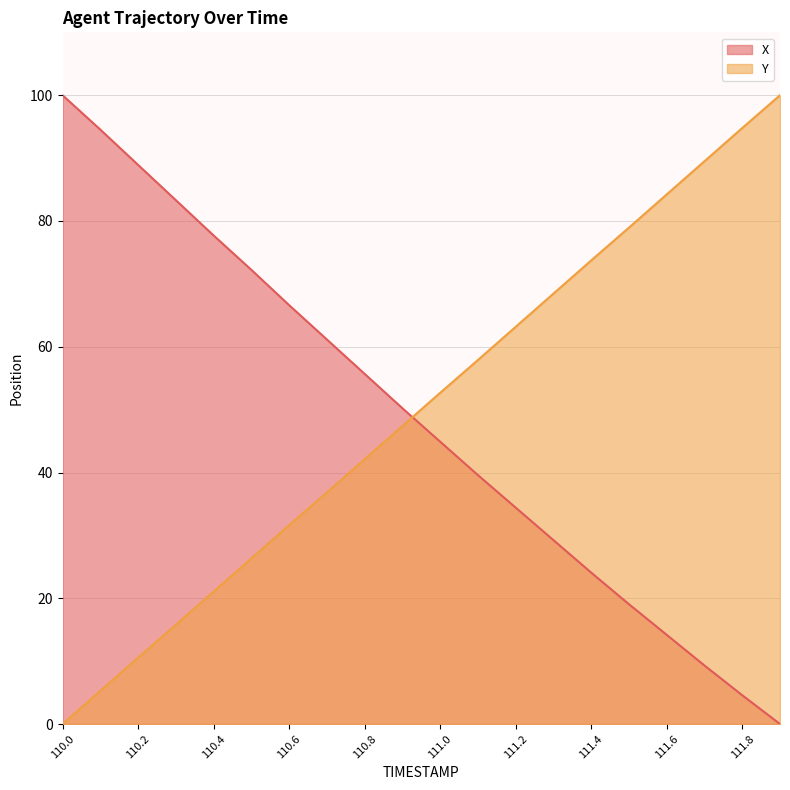

What is the approximate value of Y at 111.1?

57.9